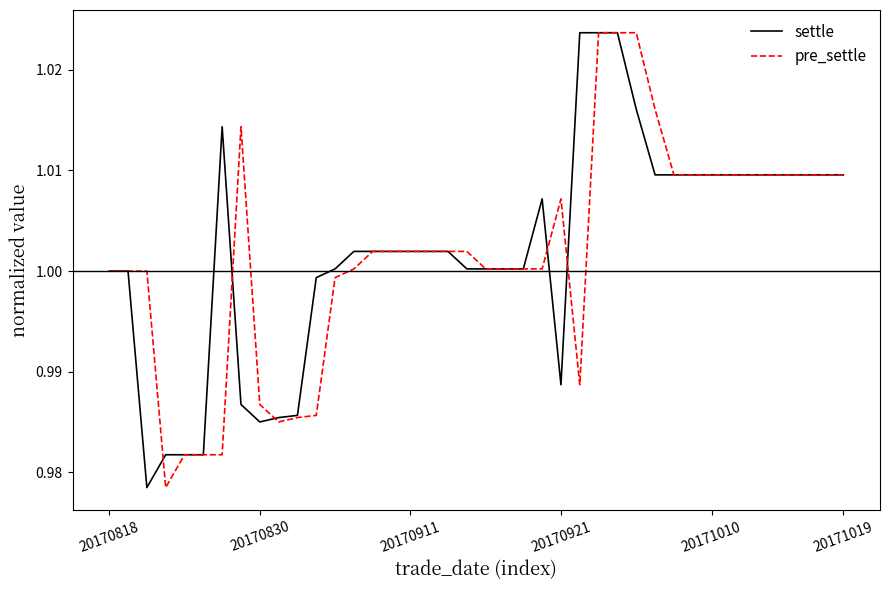

Is this an area chart (filled region under the line)?

No